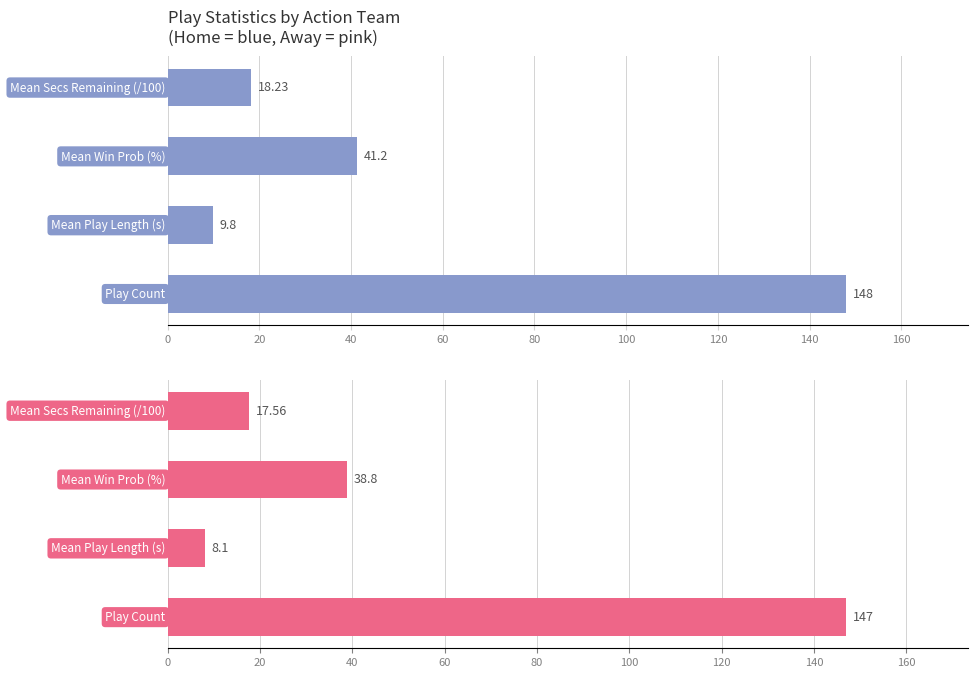

What is the difference between the highest and lowest values at 60?

0.7